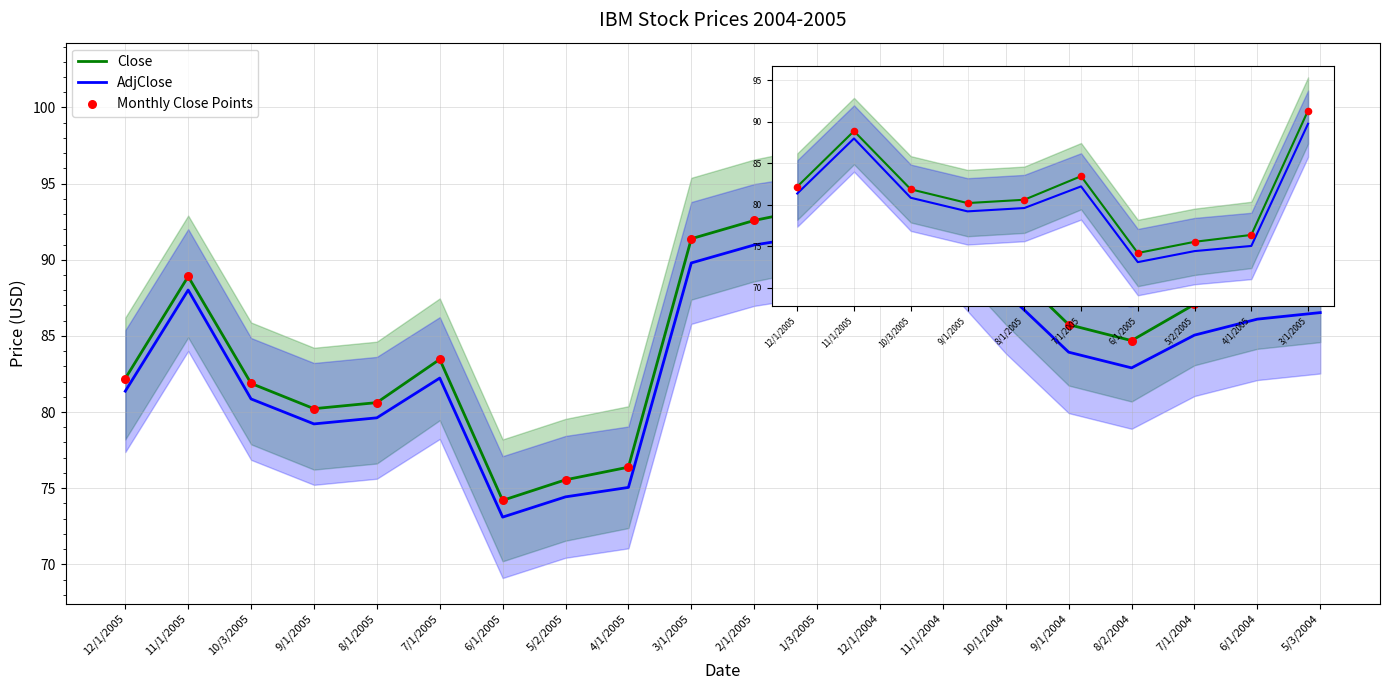

At which category is the sum across all series the highest?

12/1/2004